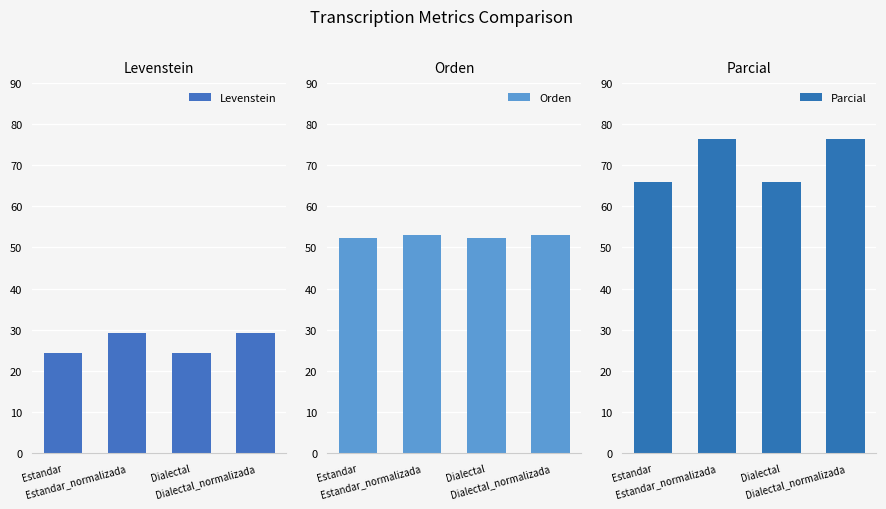

True or false: Orden has a value of 52.3 at Dialectal.

True